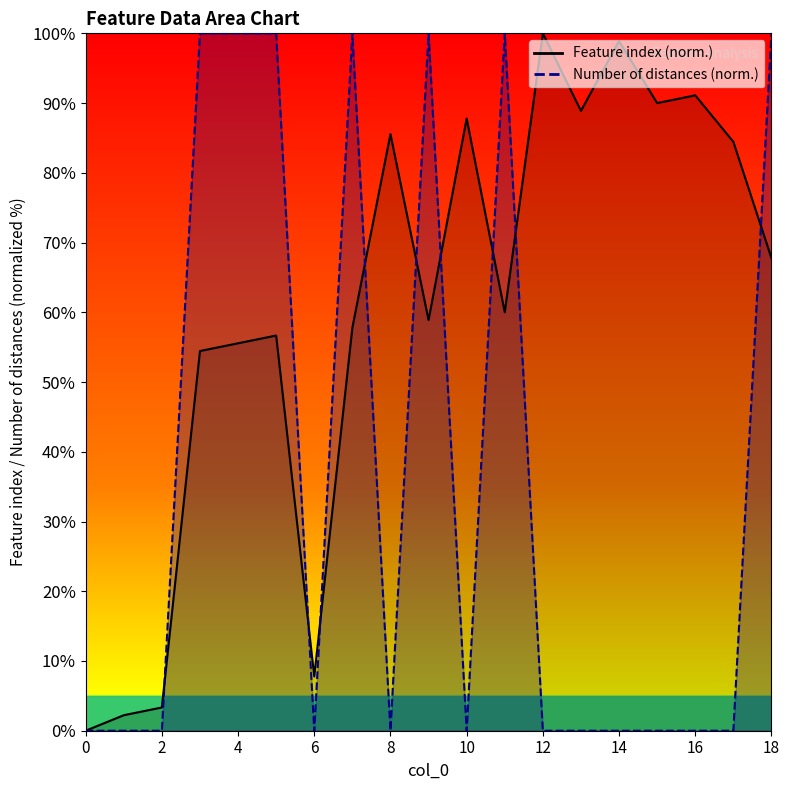

What is the total value across all series at 16?

91.1